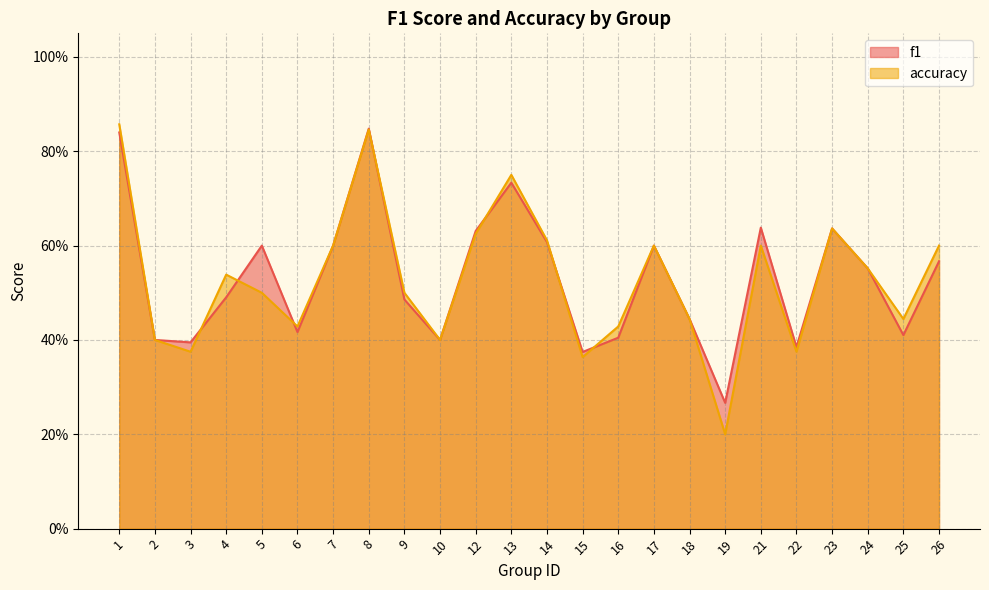

Where is f1 nearest to the value 0?

19